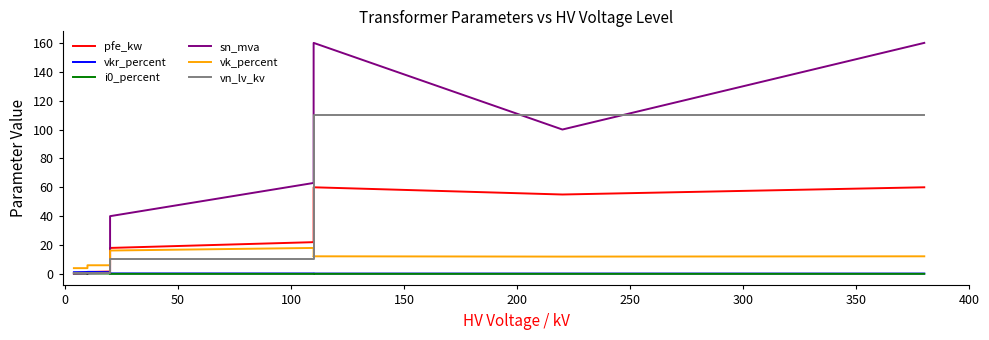

Does the chart have visible grid lines?

No